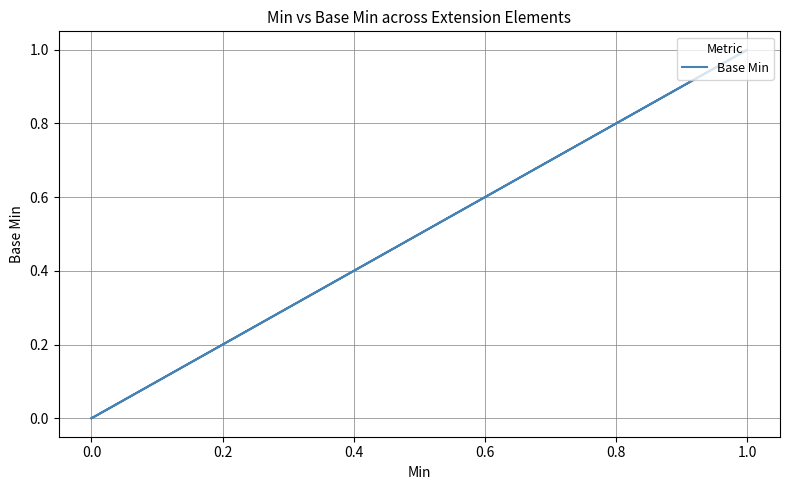

What is the difference between the maximum and second lowest values?

1